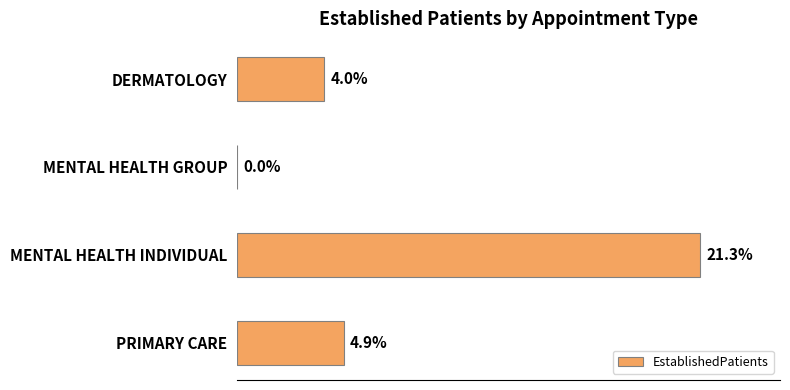

At which category does the chart reach its peak across all series?

MENTAL HEALTH INDIVIDUAL